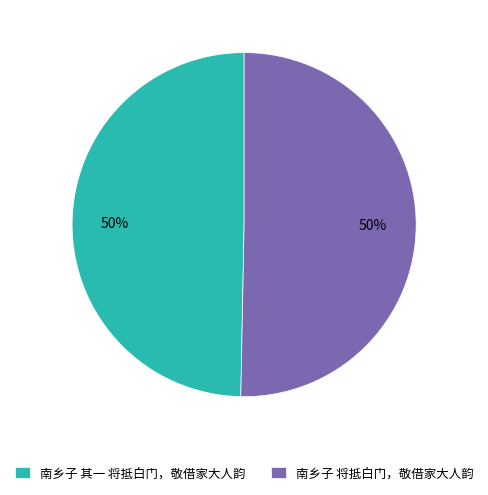

Count the number of slices in the pie.

2